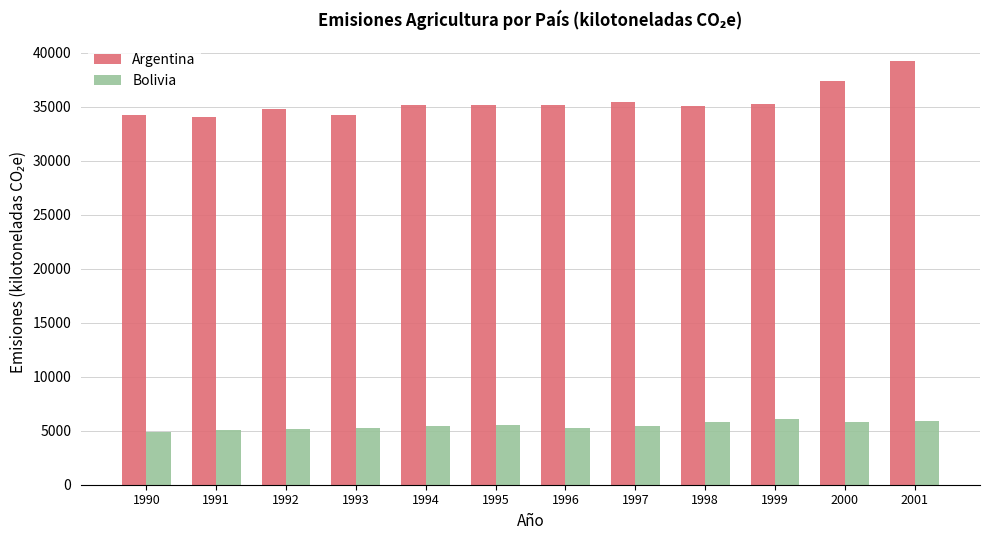

List the series in order of their overall mean, lowest first.

Bolivia, Argentina